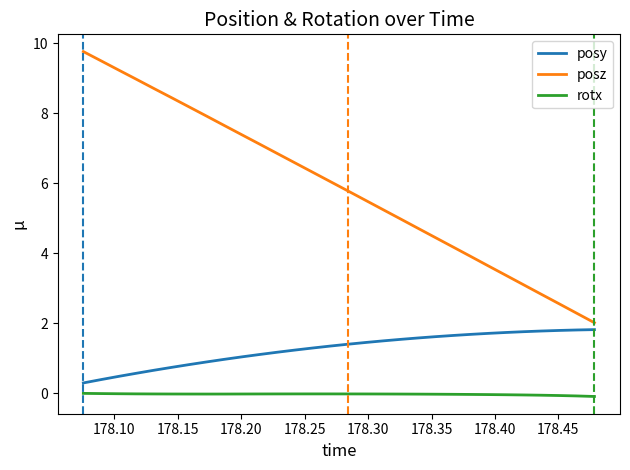

What is the difference between the maximum and minimum values in the posy series?

1.5